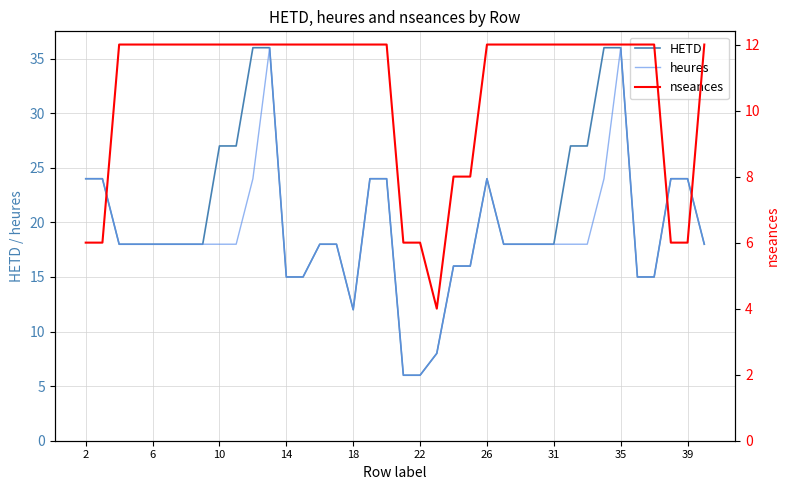

What is the sum of all heures values?

718